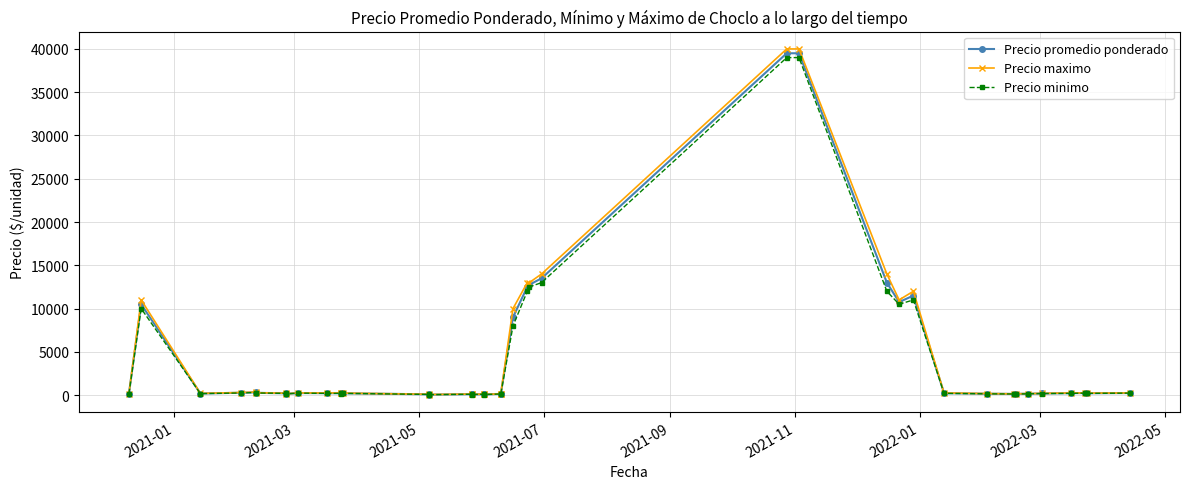

At how many categories does at least one series exceed 30930?

2